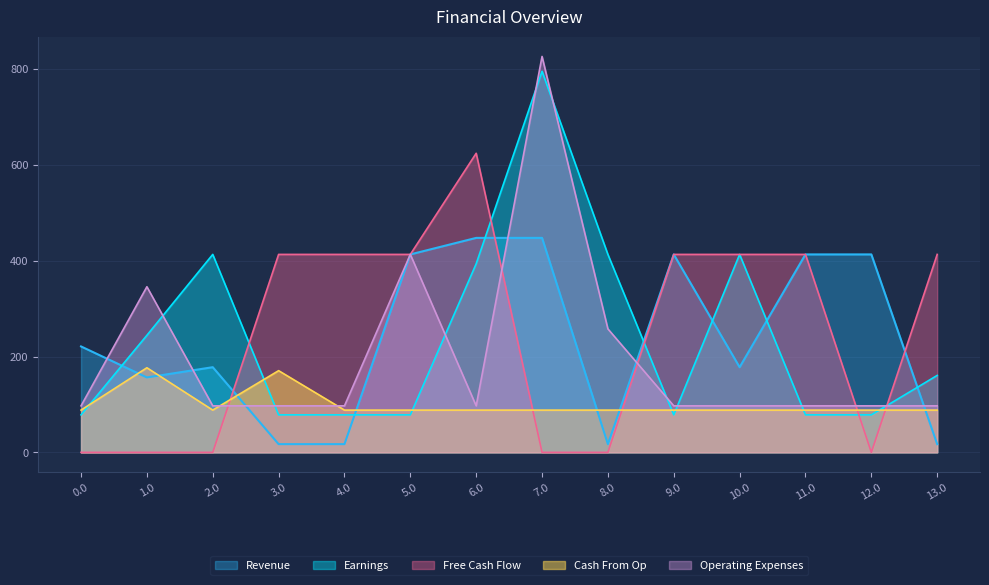

What is the label of the 5th point from the left?

4.0